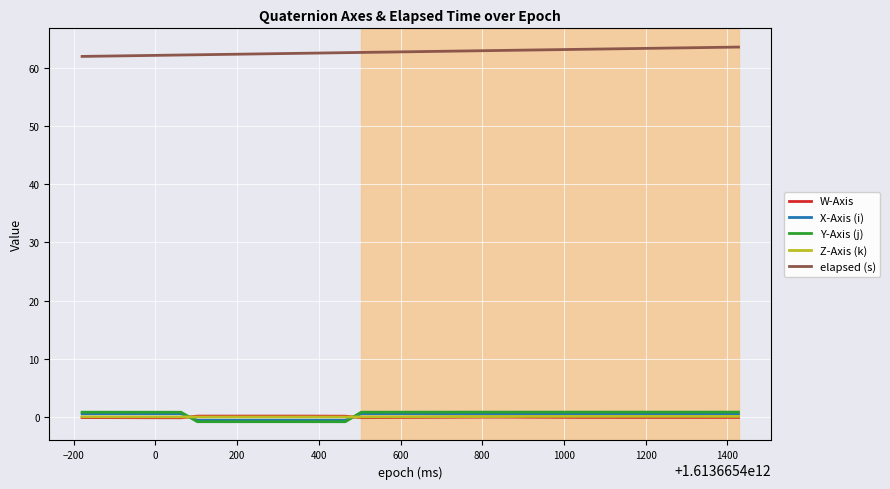

What is the greatest value displayed?

63.5